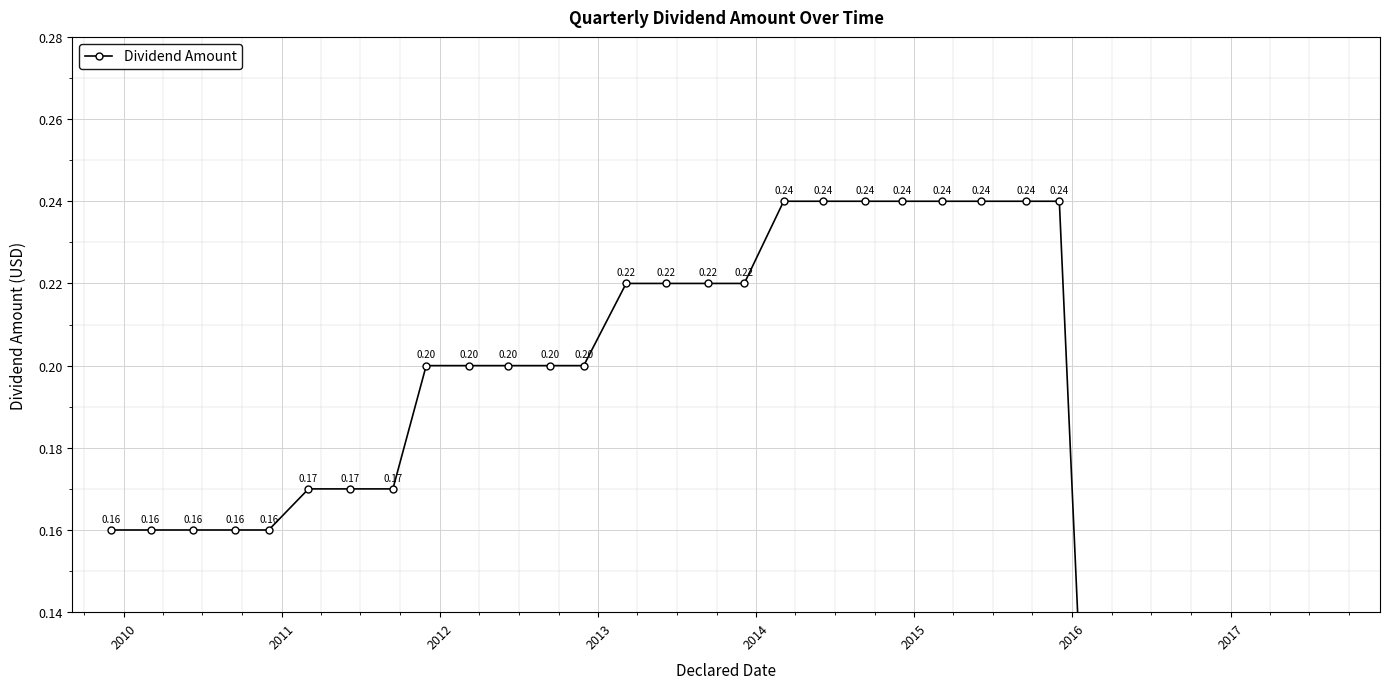

True or false: there are more than 2 points higher than both neighbors.

False